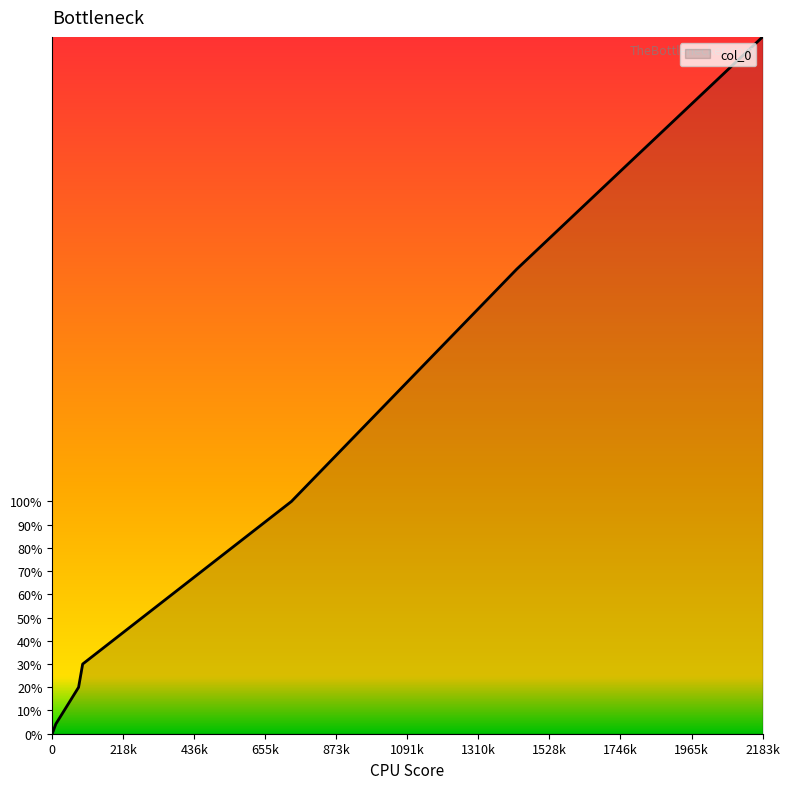

What is the average value?

83.0